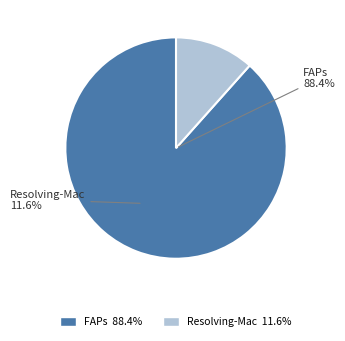

Count the number of slices in the pie.

2